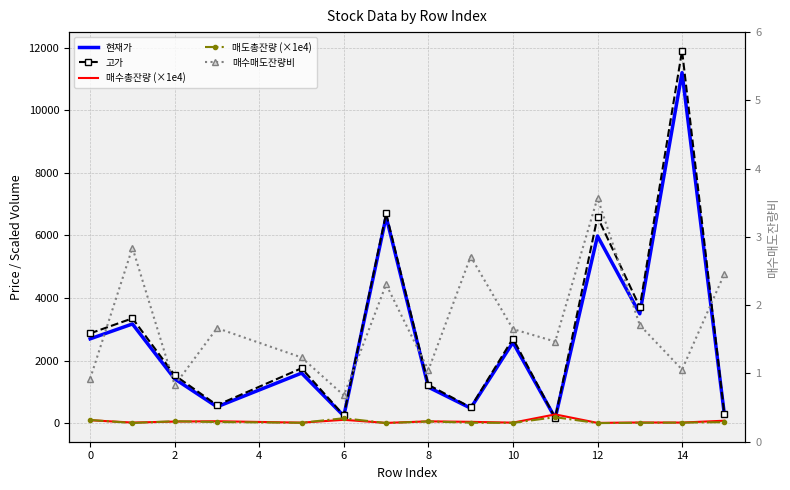

Rank the series by their maximum value, from lowest to highest.

매수매도잔량비, 매도총잔량 (×1e4), 매수총잔량 (×1e4), 현재가, 고가